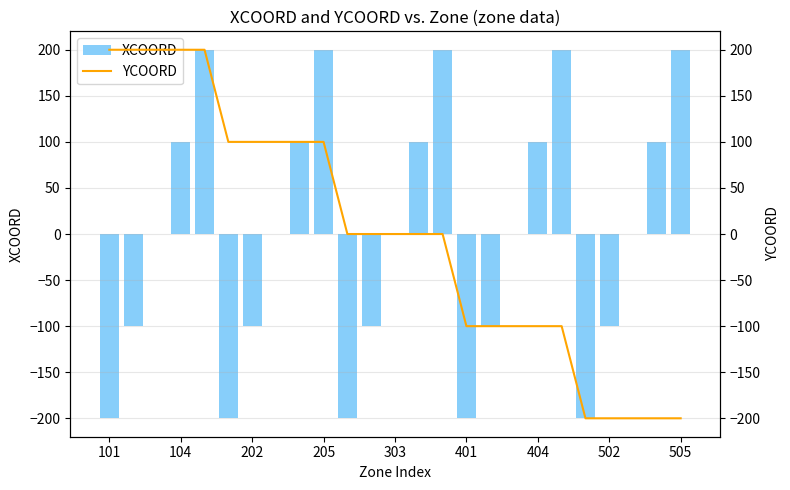

What is the difference between the second highest and minimum values in the YCOORD series?

400